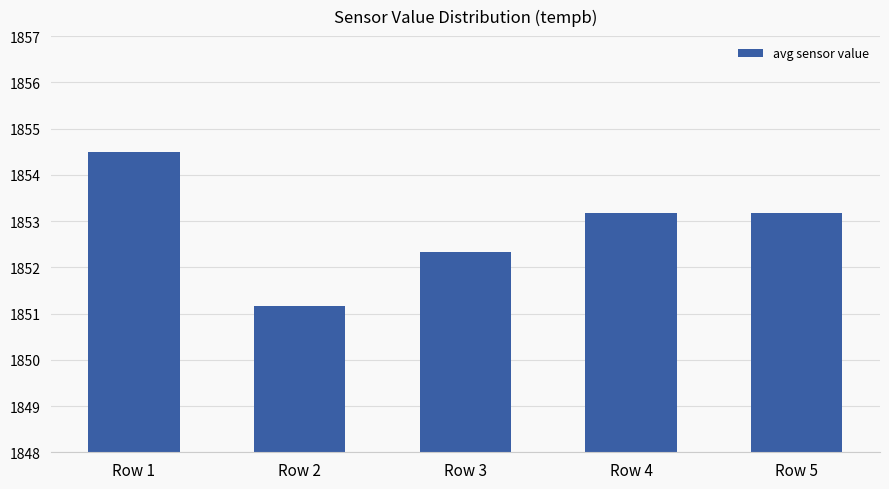

What is the smallest value displayed?

1851.2